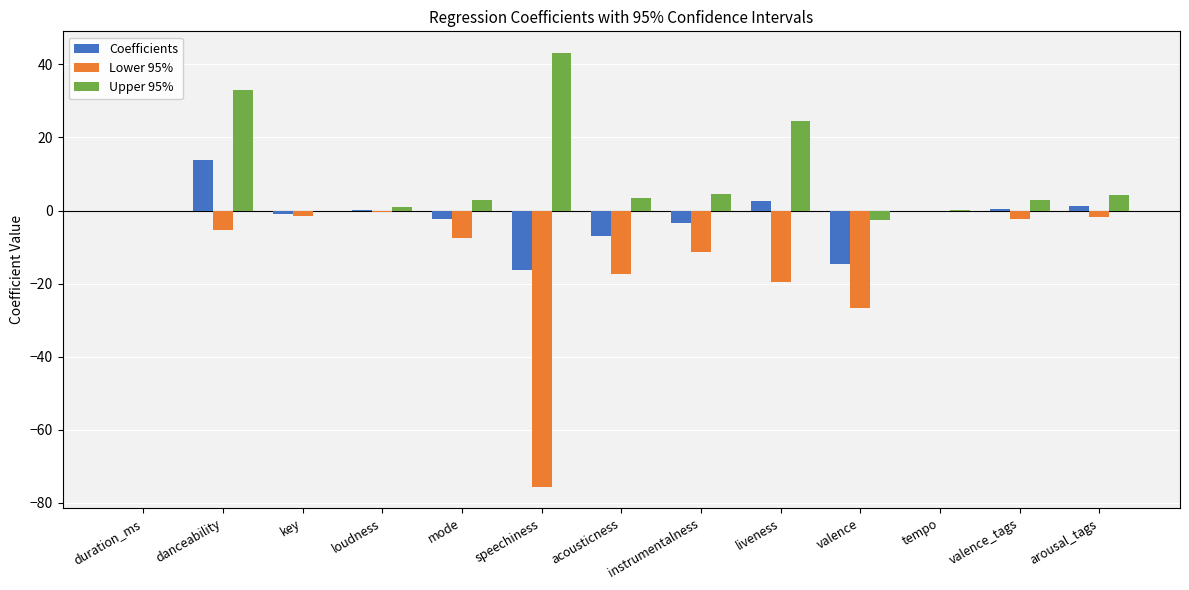

Which series has the largest total across all categories?

Upper 95%